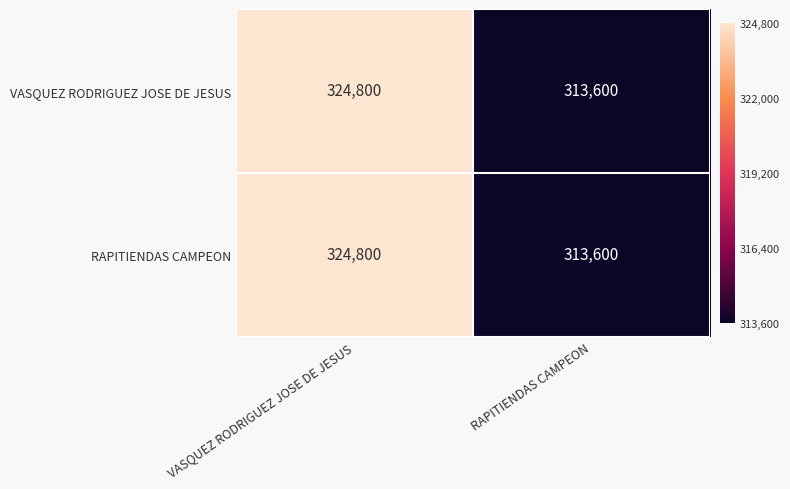

What is the maximum value shown in the chart?

324800